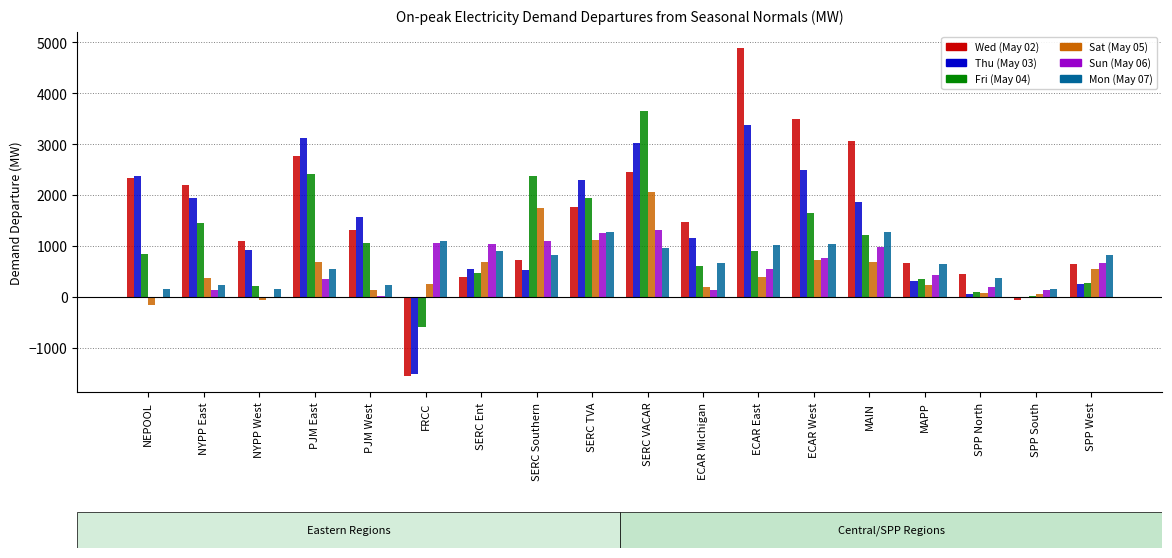

How many data points in Thu (May 03) are above 1578?

9